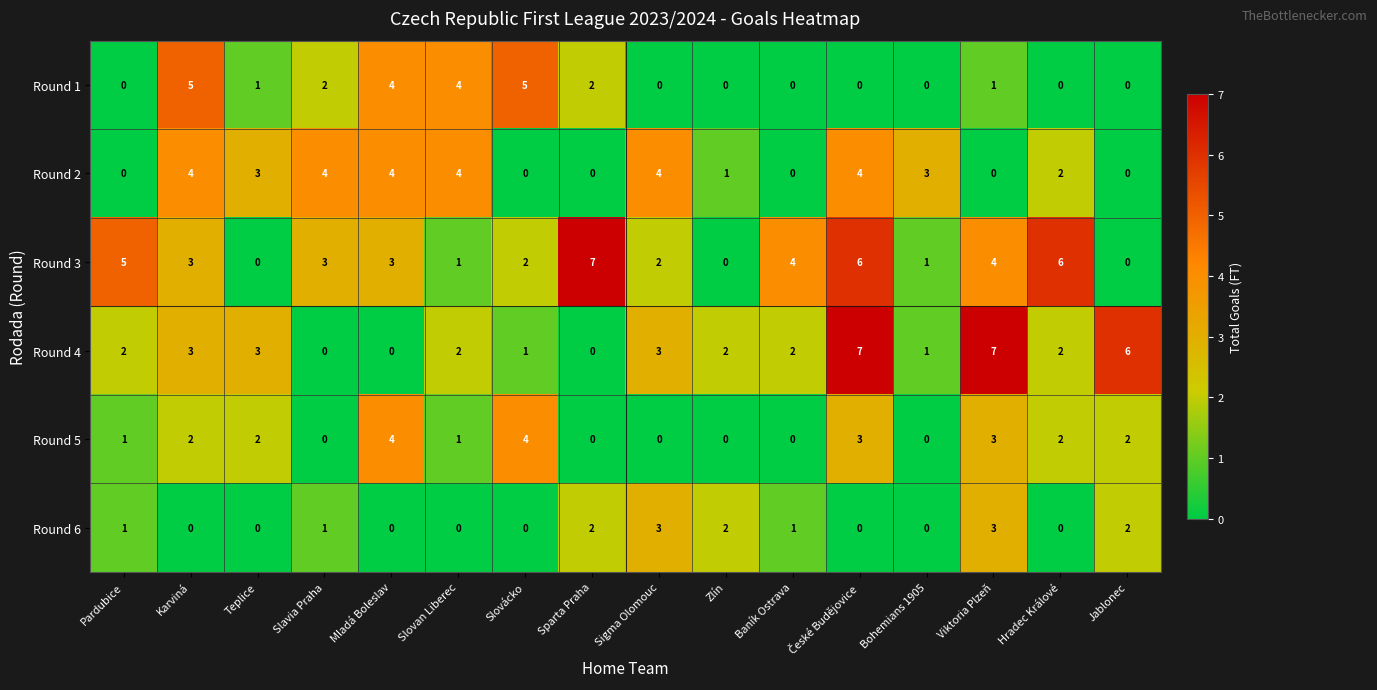

At how many categories does at least one series exceed 1?

16